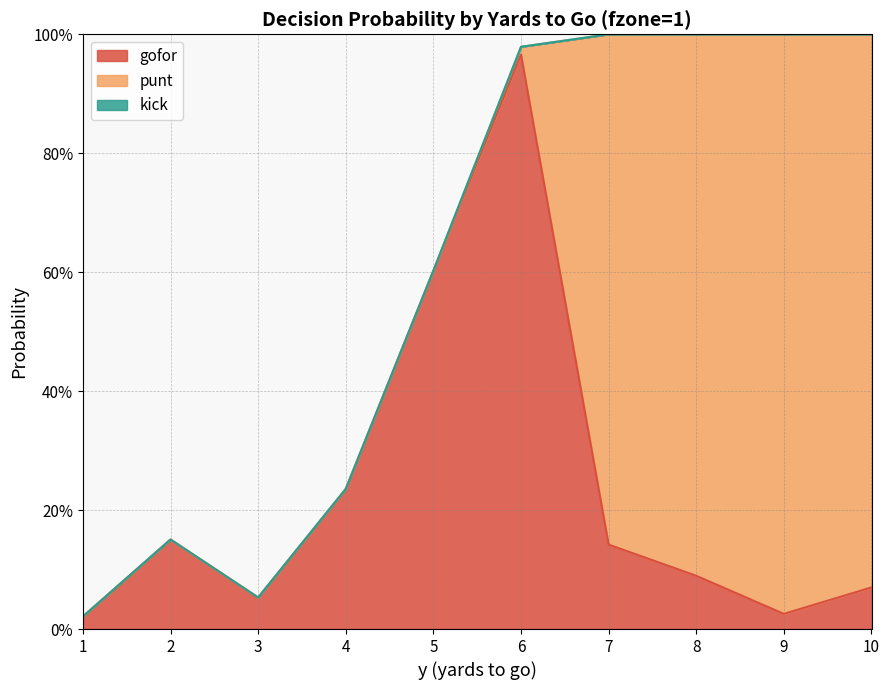

Which label corresponds to the largest value in the chart?

9